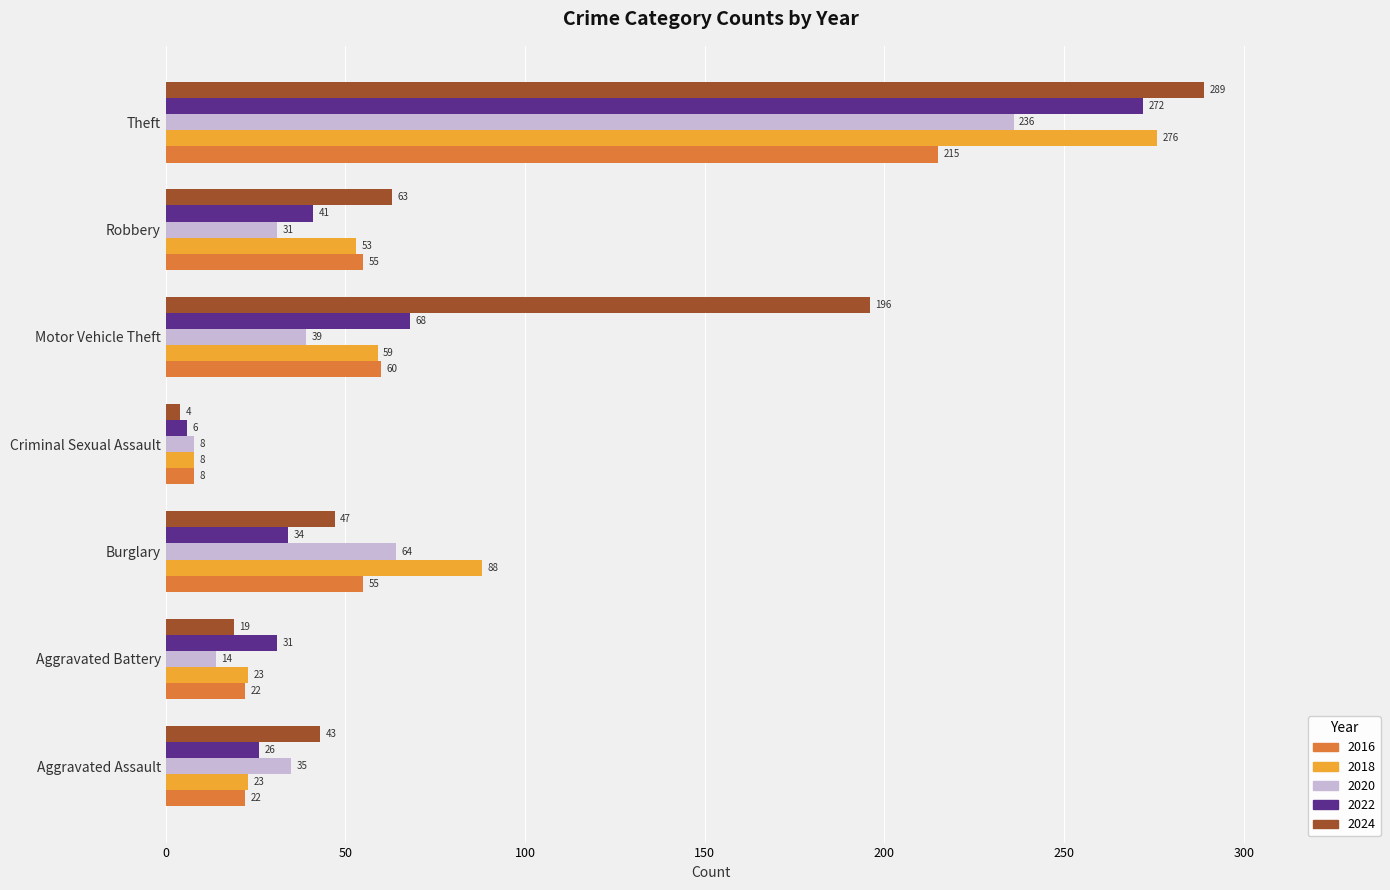

What is the lowest value of the 2022 series?

6